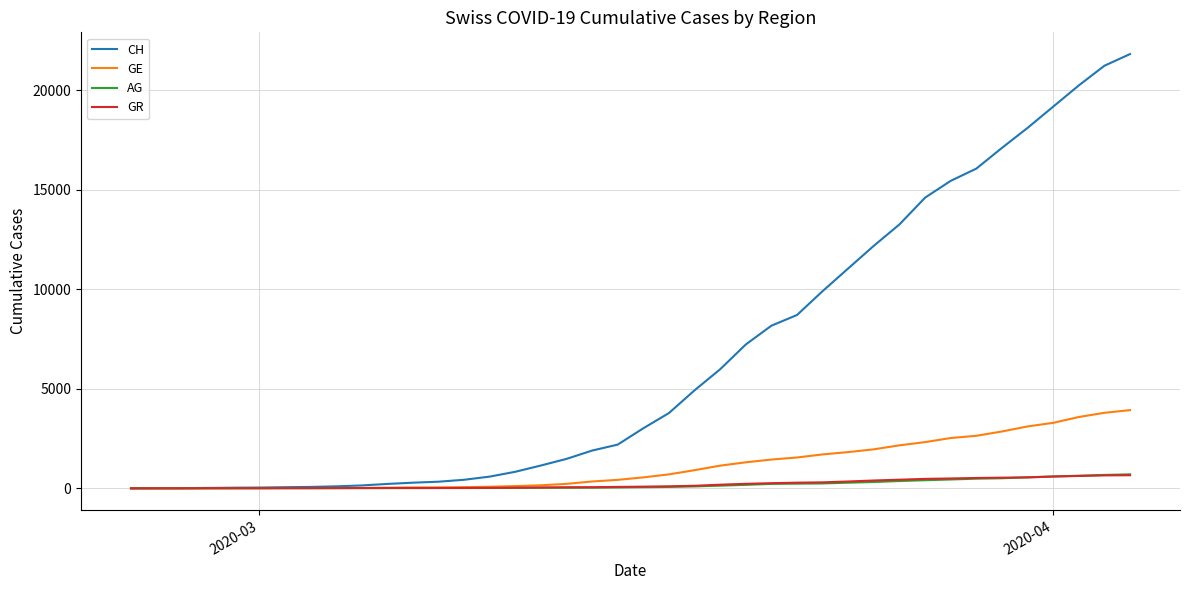

Which series has the largest total across all categories?

CH